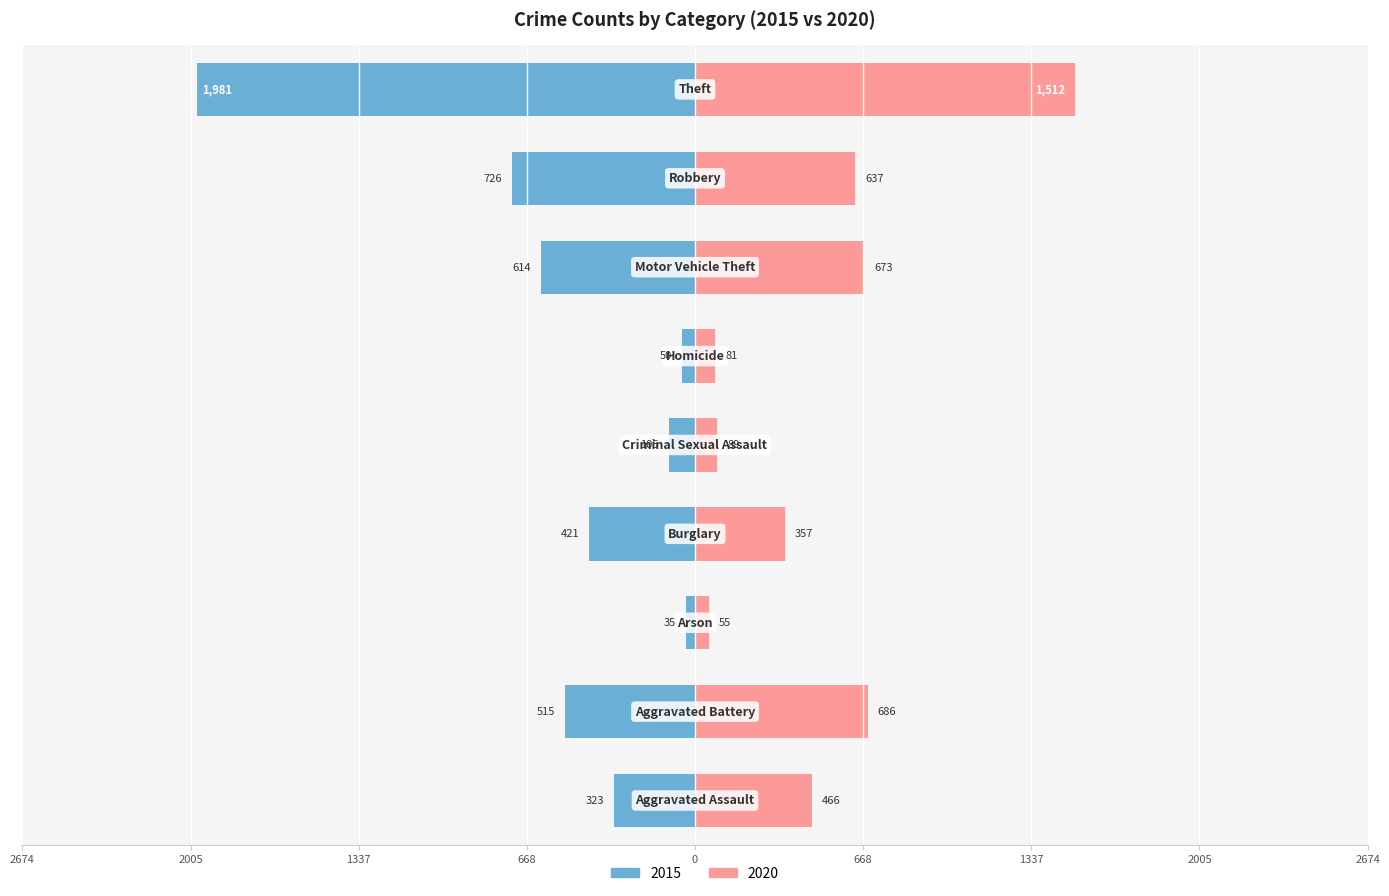

Reading right to left, transcribe all the data shown in this chart.

2015: Theft=-1981	Robbery=-726	Motor Vehicle Theft=-614	Homicide=-50	Criminal Sexual Assault=-105	Burglary=-421	Arson=-35	Aggravated Battery=-515	Aggravated Assault=-323
2020: Theft=1512	Robbery=637	Motor Vehicle Theft=673	Homicide=81	Criminal Sexual Assault=89	Burglary=357	Arson=55	Aggravated Battery=686	Aggravated Assault=466